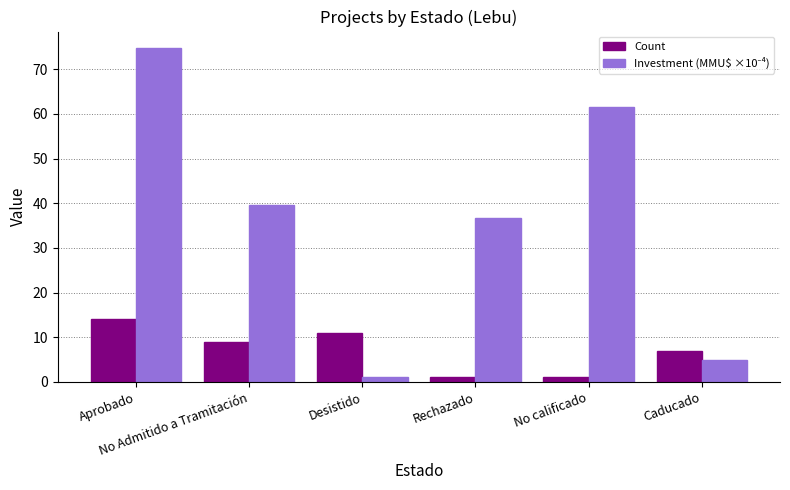

At how many categories does at least one series exceed 3?

6